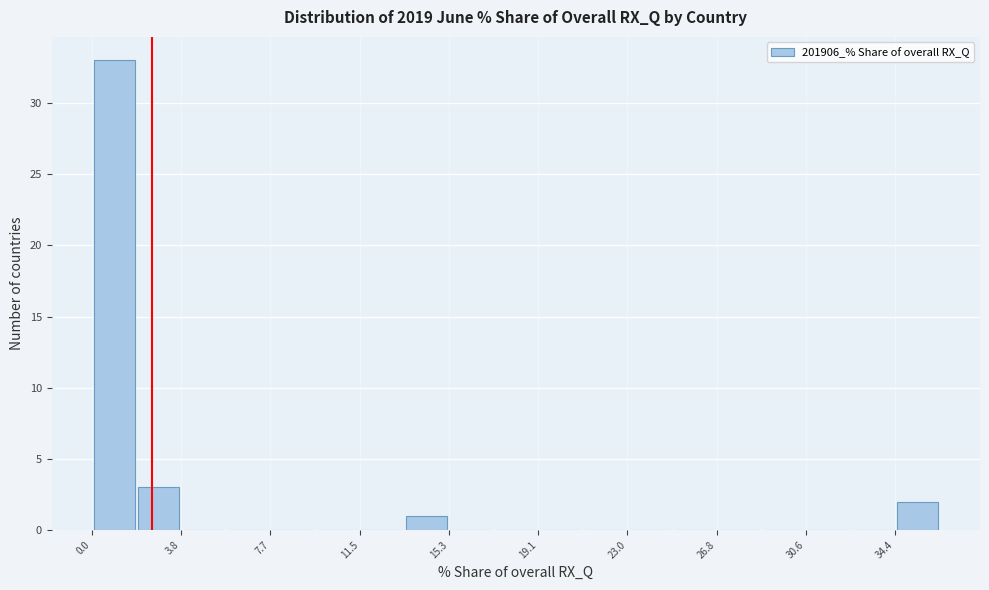

Read against the x-axis, roughly where is the centre of the tallest bar?

1.0